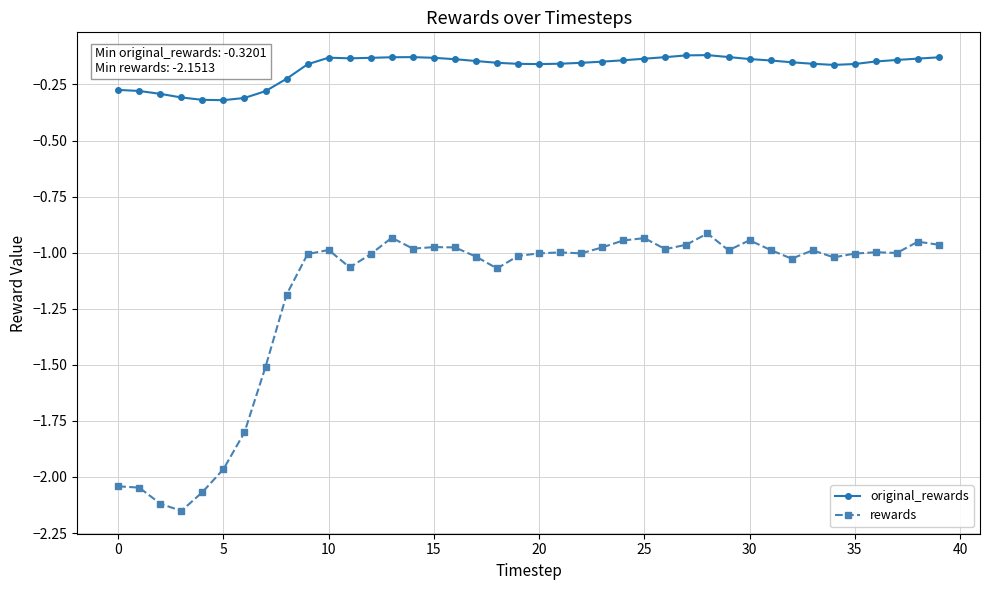

True or false: rewards and original_rewards cross at least once.

False